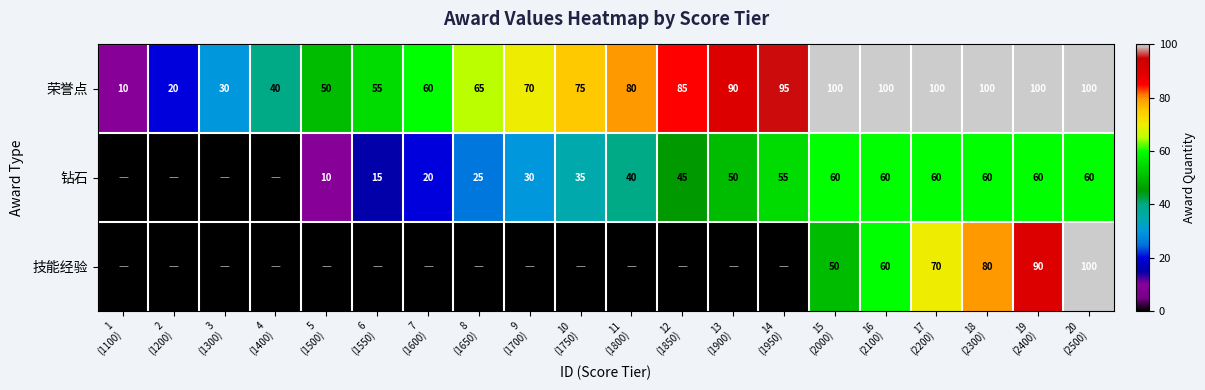

What is the sum of all 荣誉点 values?

1425